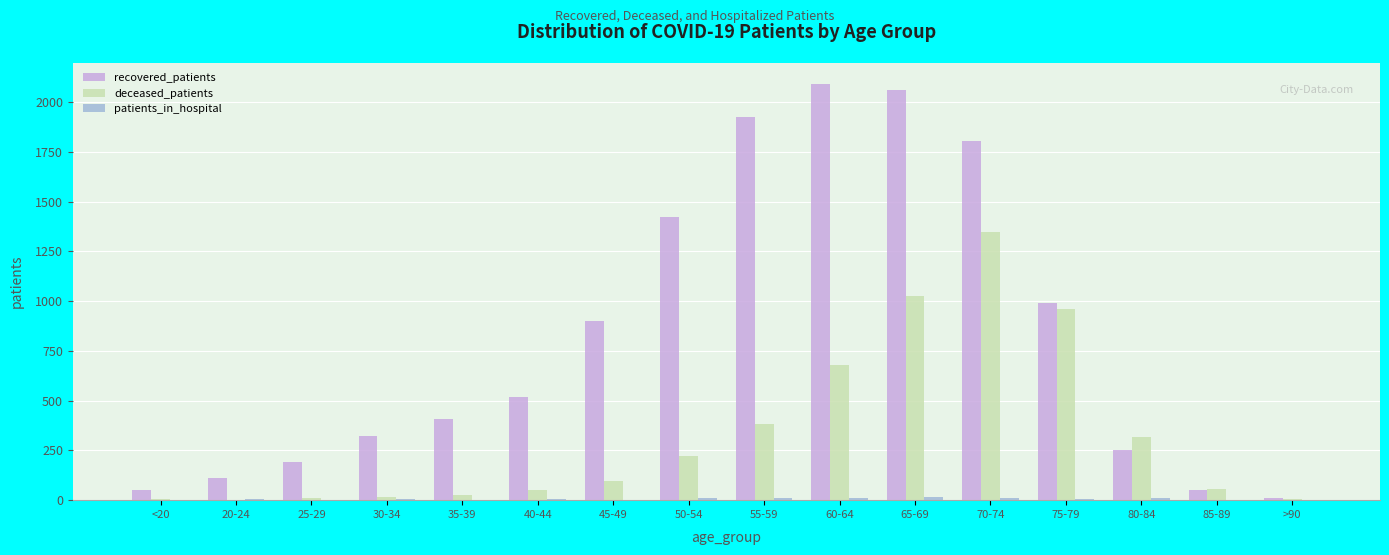

What is the sum of all deceased_patients values?

5205